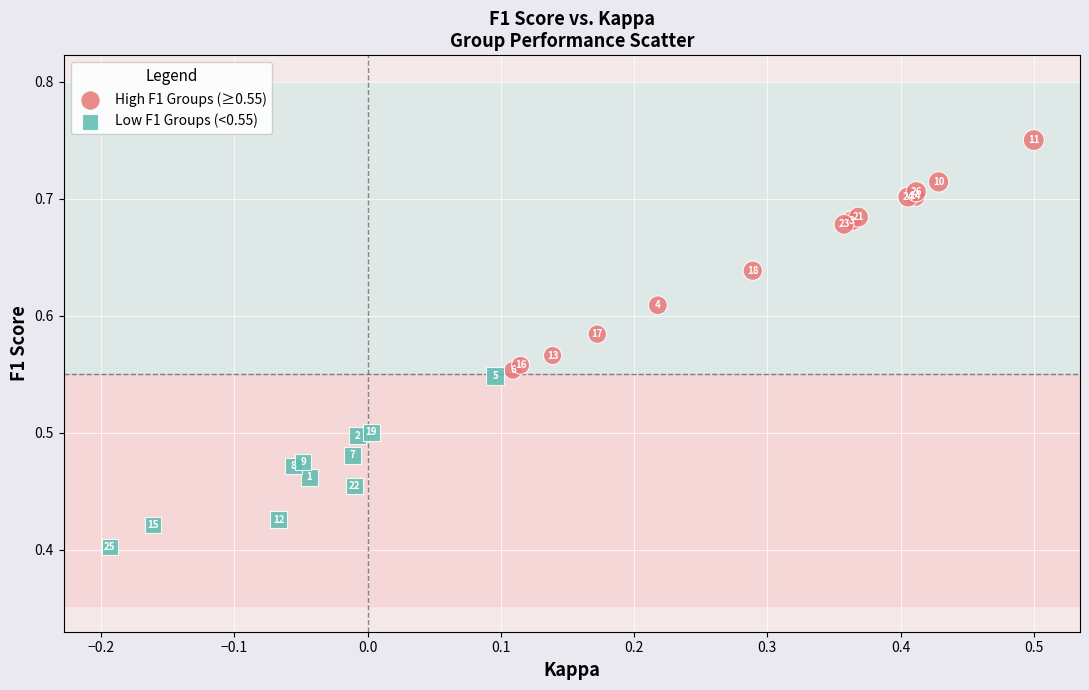

Which series reaches the minimum Y coordinate?

Low F1 Groups (<0.55)